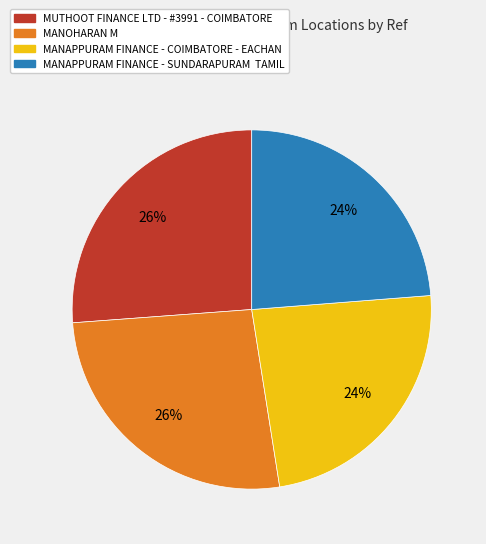

Is it true that MUTHOOT FINANCE LTD - #3991 - COIMBATORE is 32% of the pie?

False